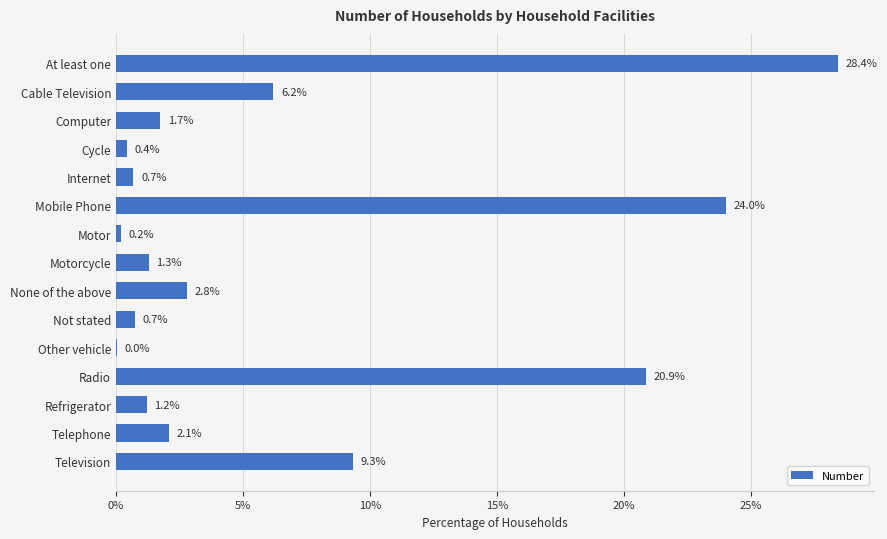

What is the approximate value at Not stated?

0.7